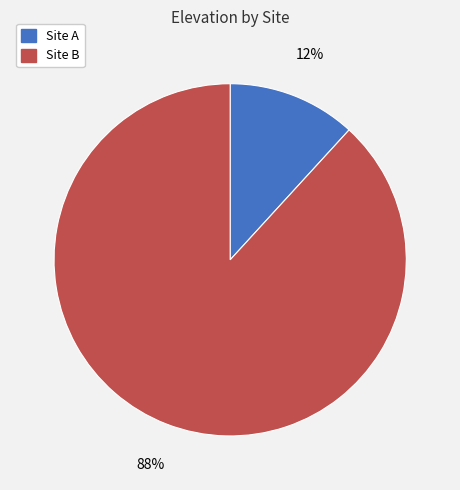

Which has a higher value, Site B or Site A?

Site B